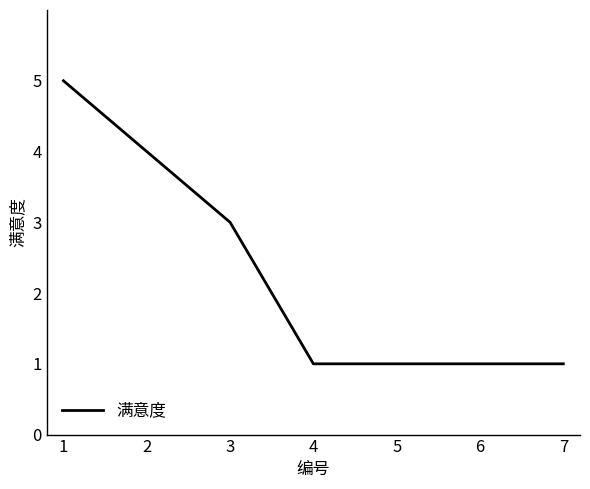

How many lines are shown in the chart?

1